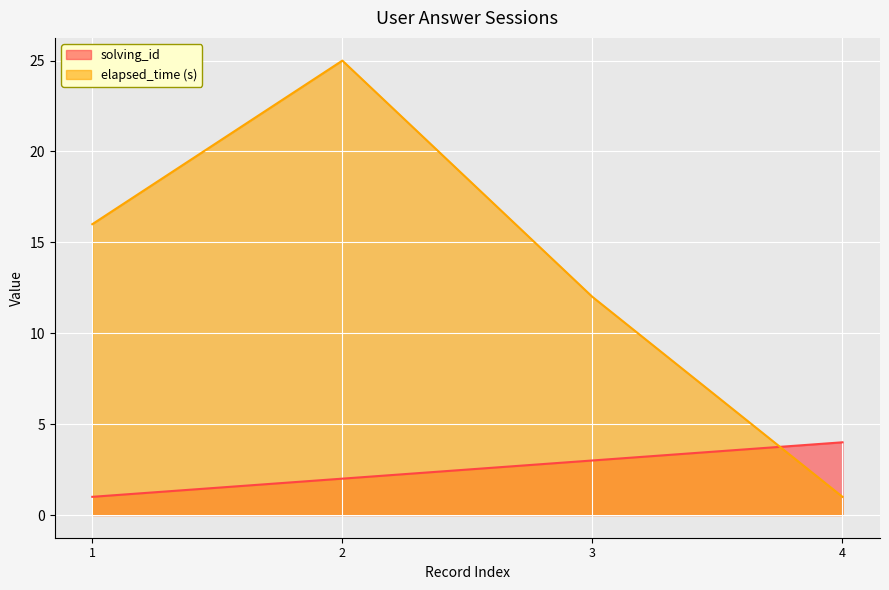

What are all the series names shown in the legend?

solving_id, elapsed_time (s)